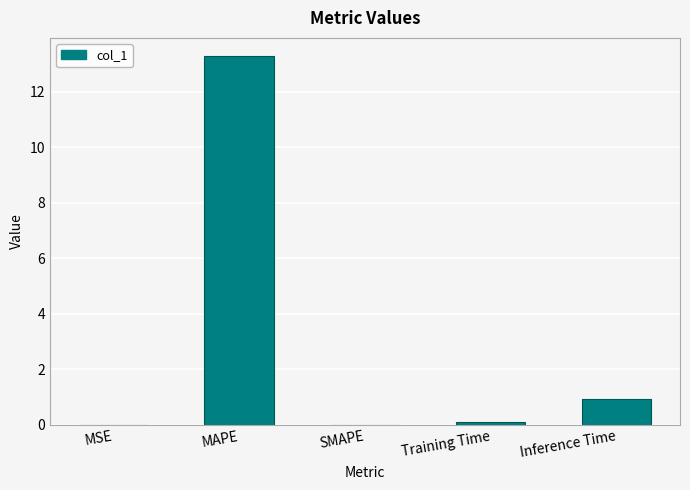

What is the sum of all values?

14.3